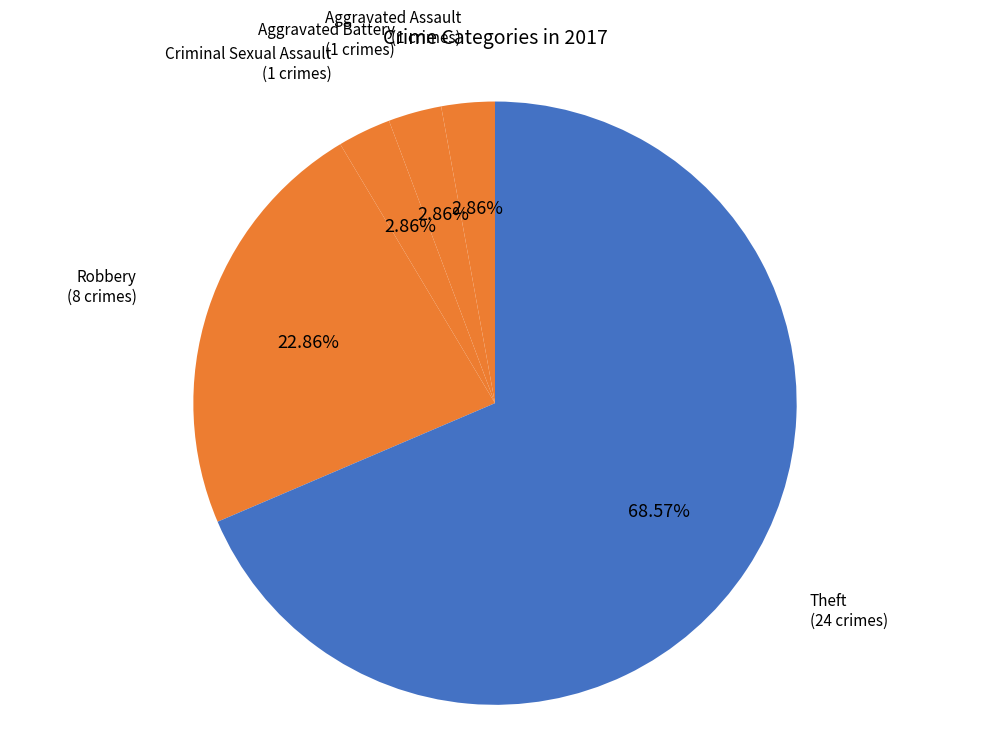

How many slices are in this pie chart?

5